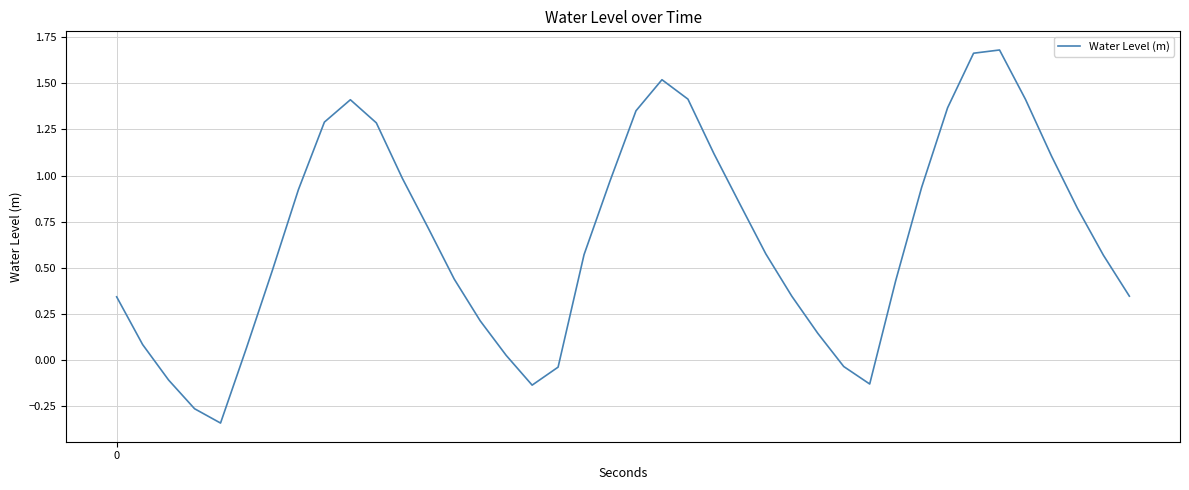

How many negative values are there?

7